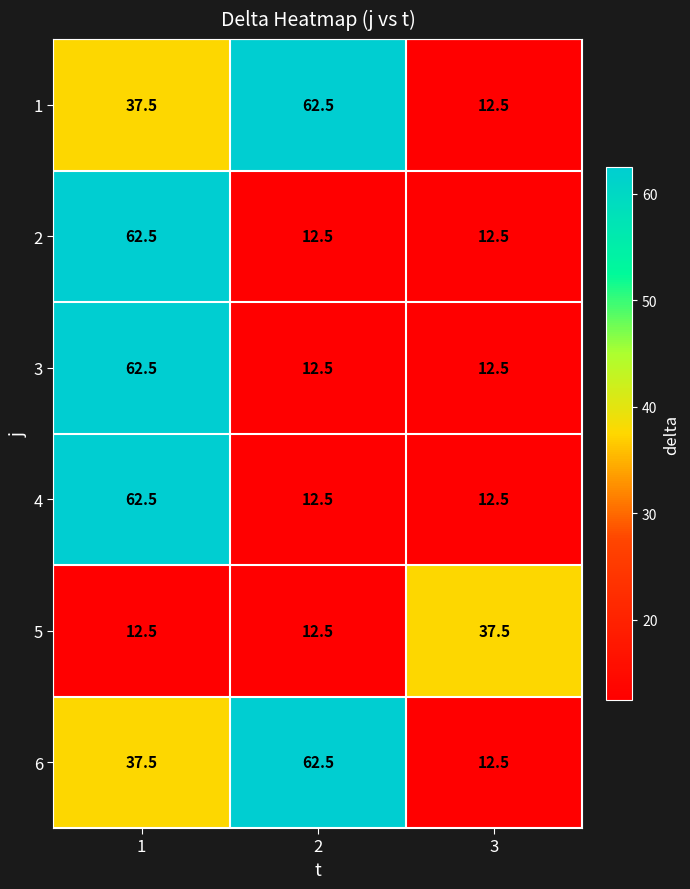

What is the difference between the highest and lowest values at 3?

25.0